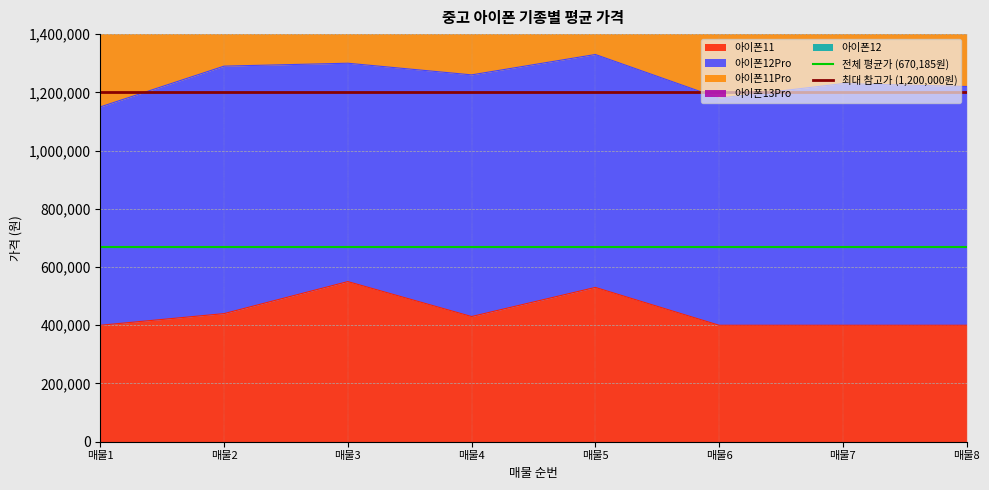

Which category has the highest value across all series?

매물1